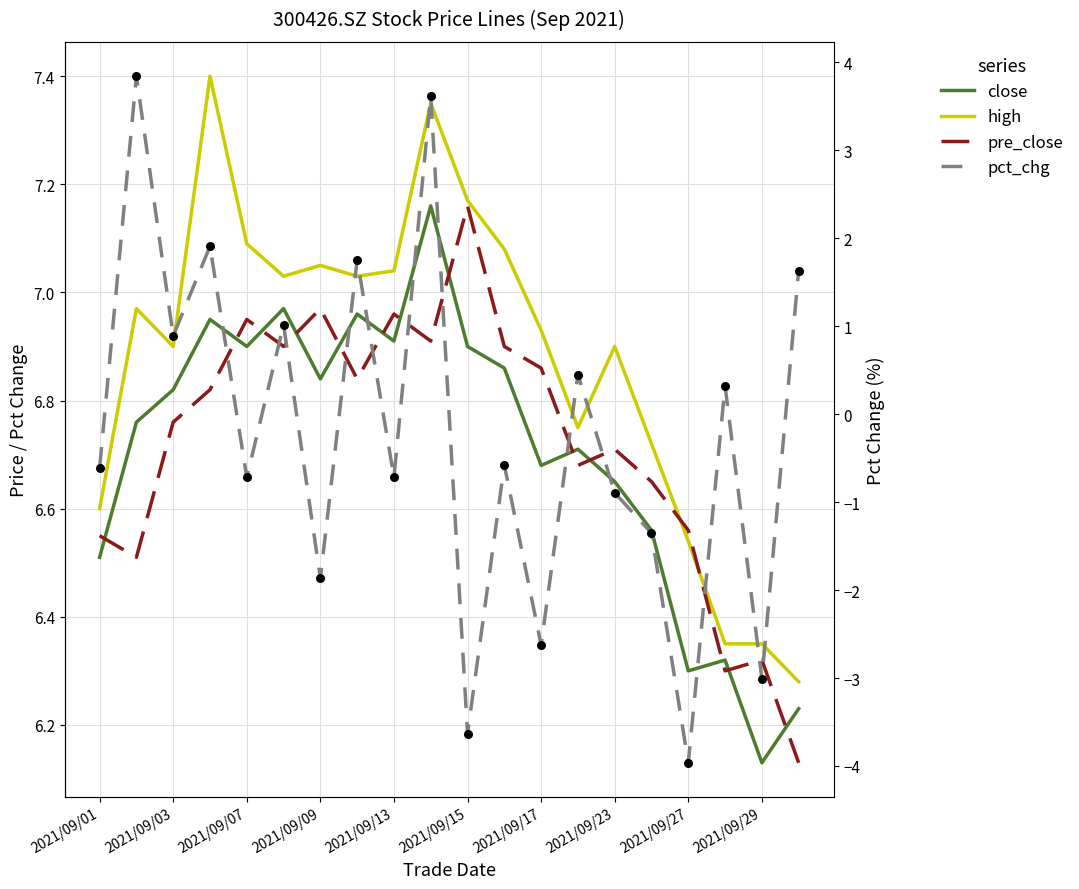

Is the value of pct_chg at 15 greater than the value of high at 10?

No